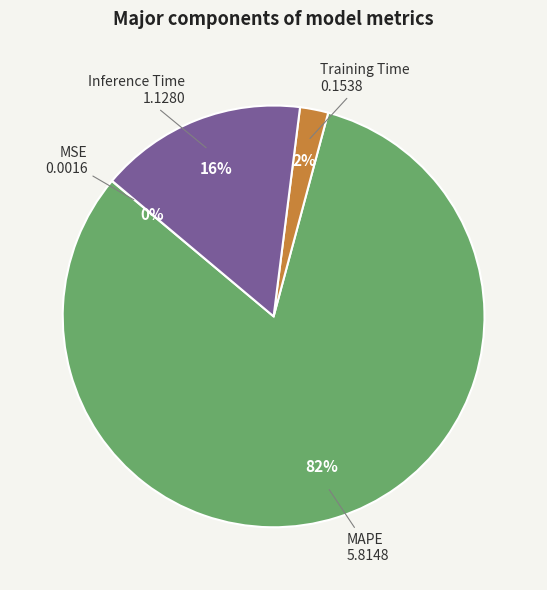

Do Inference Time and Training Time together represent more than half of the pie?

No